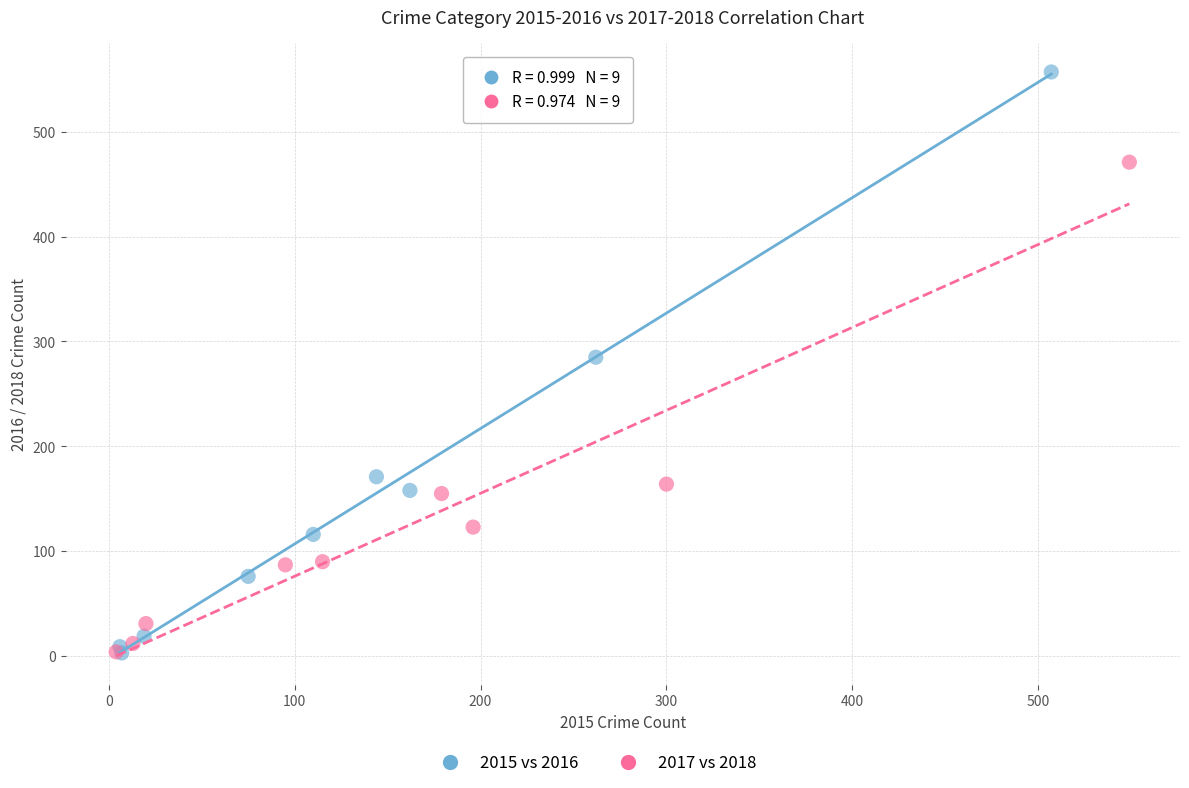

Which series contains the highest Y value?

2015 vs 2016